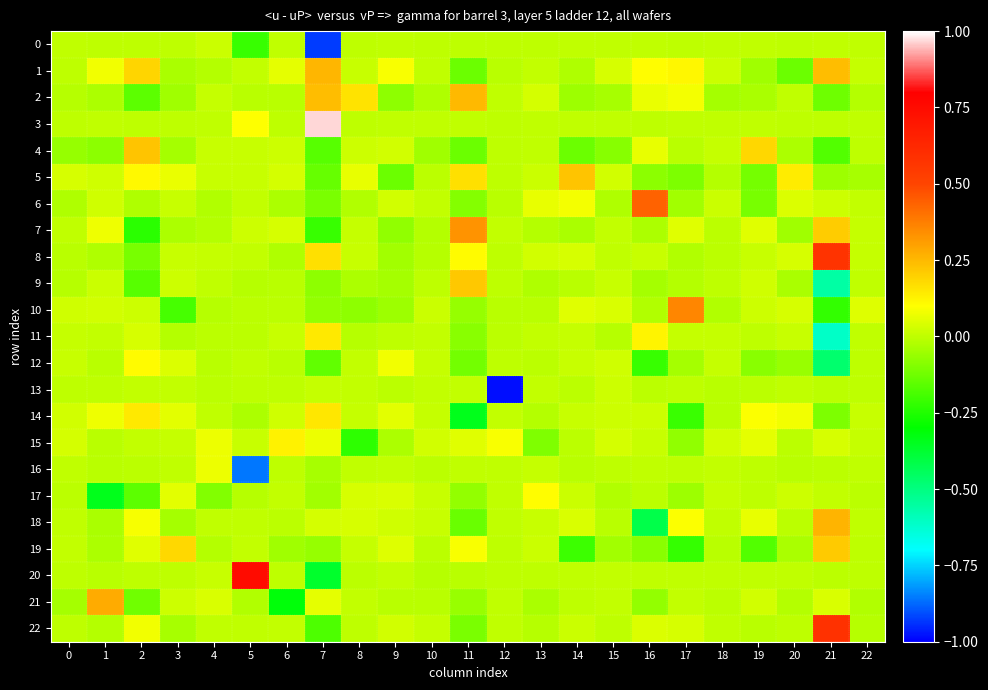

At 16, list the series in order from largest to smallest.

6, 11, 1, 2, 4, 22, 14, 8, 15, 20, 16, 0, 3, 13, 17, 10, 7, 9, 21, 5, 19, 12, 18